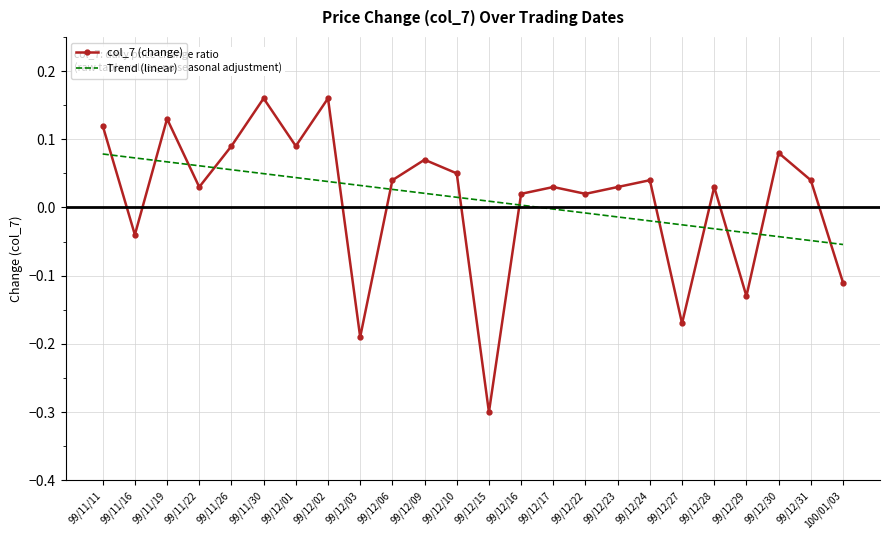

Which series changed the most between 99/12/01 and 99/12/27?

col_7 (change)